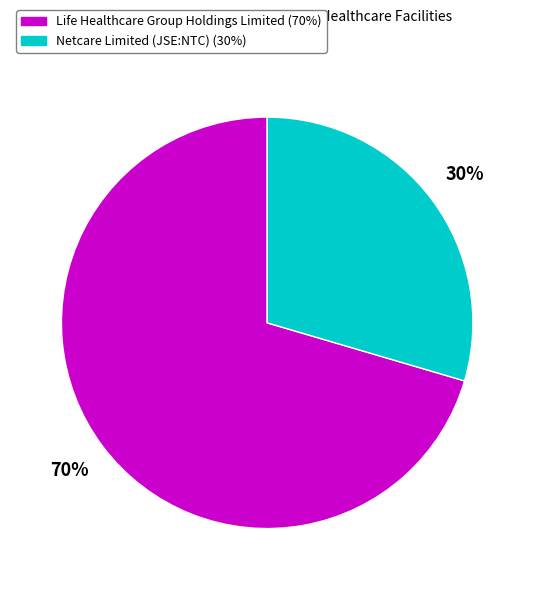

Which slice is the largest?

Life Healthcare Group Holdings Limited